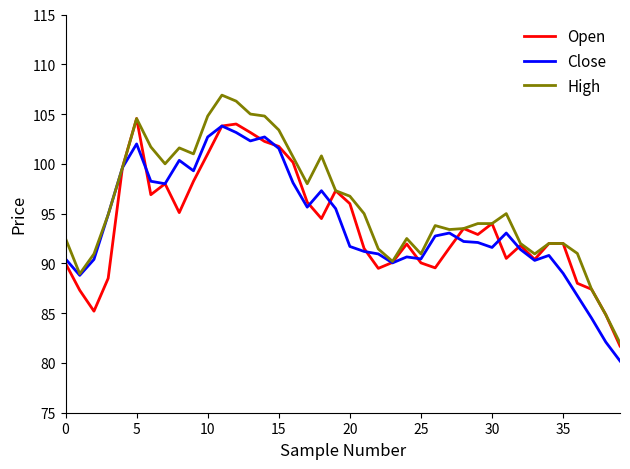

What is the minimum value for Open?

81.7